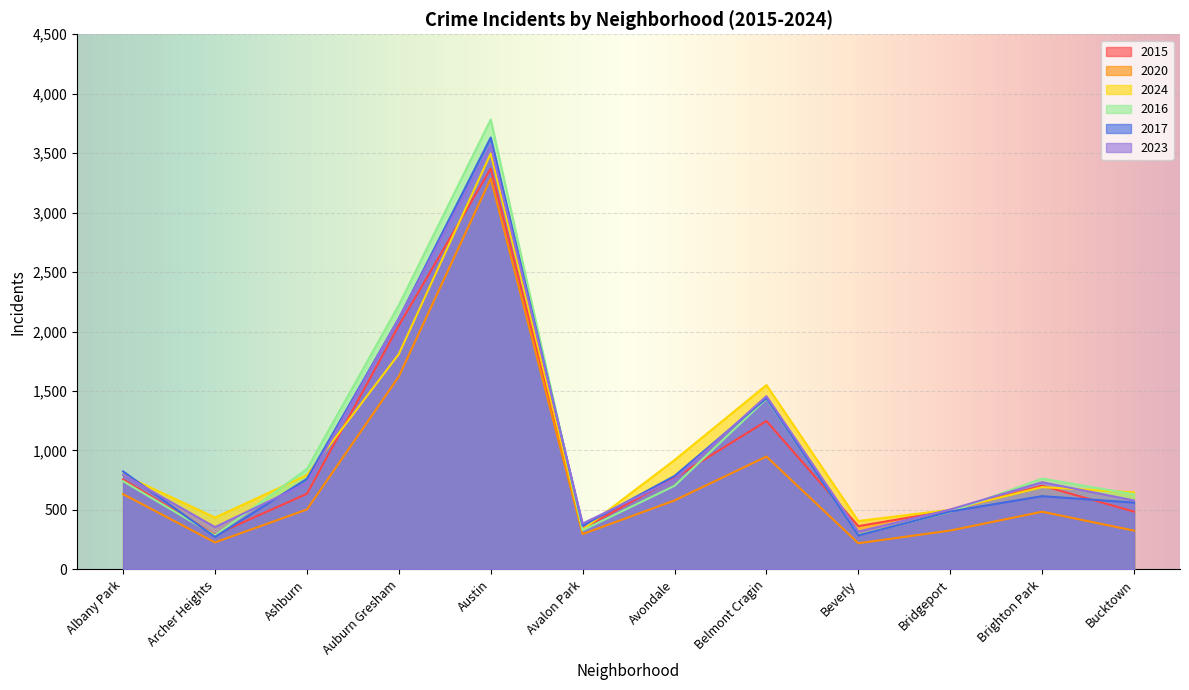

What is the minimum value for 2017?

273